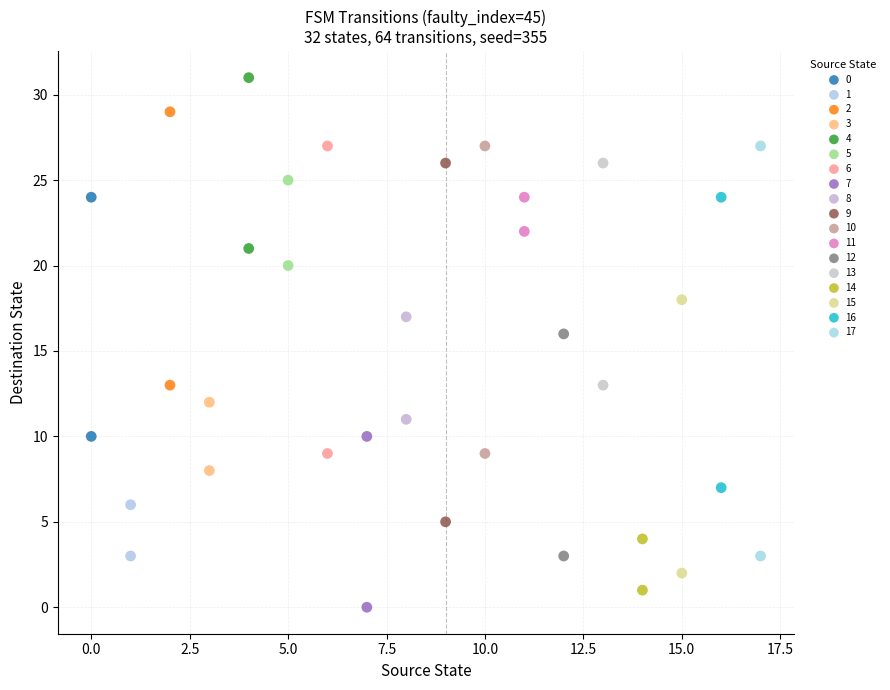

Which series has the largest Y range (max minus min)?

17